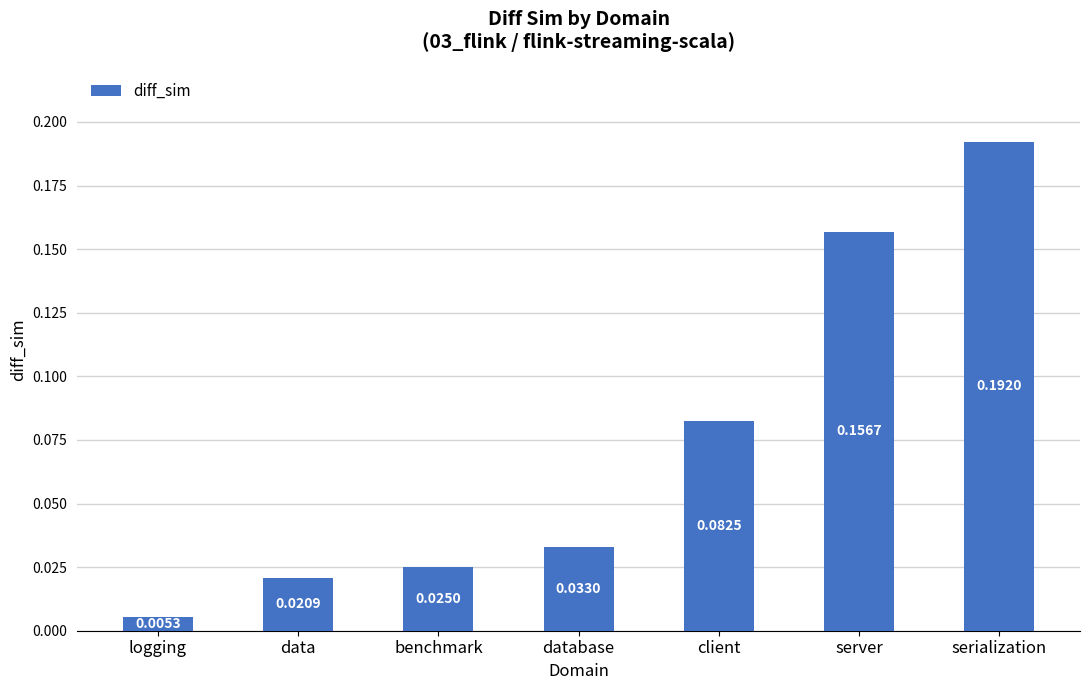

What is the sum of all values?

0.5